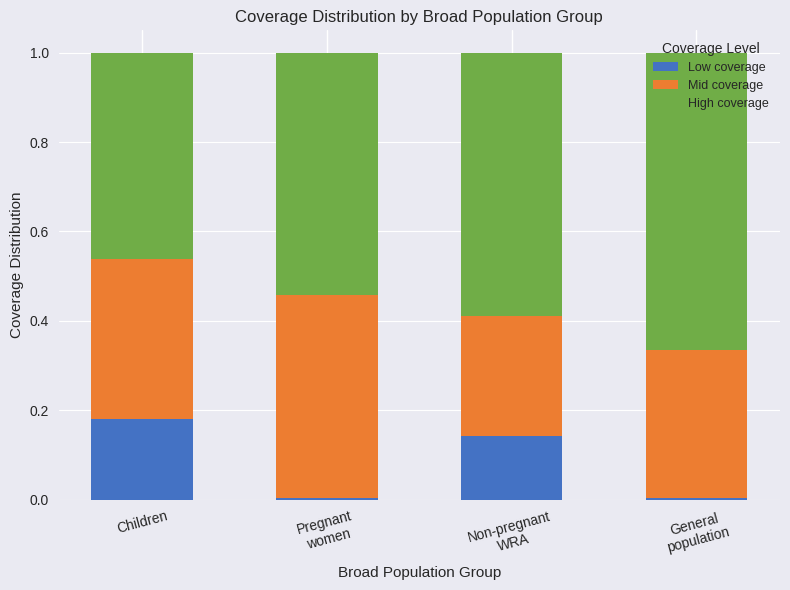

How many series are shown in this chart?

3